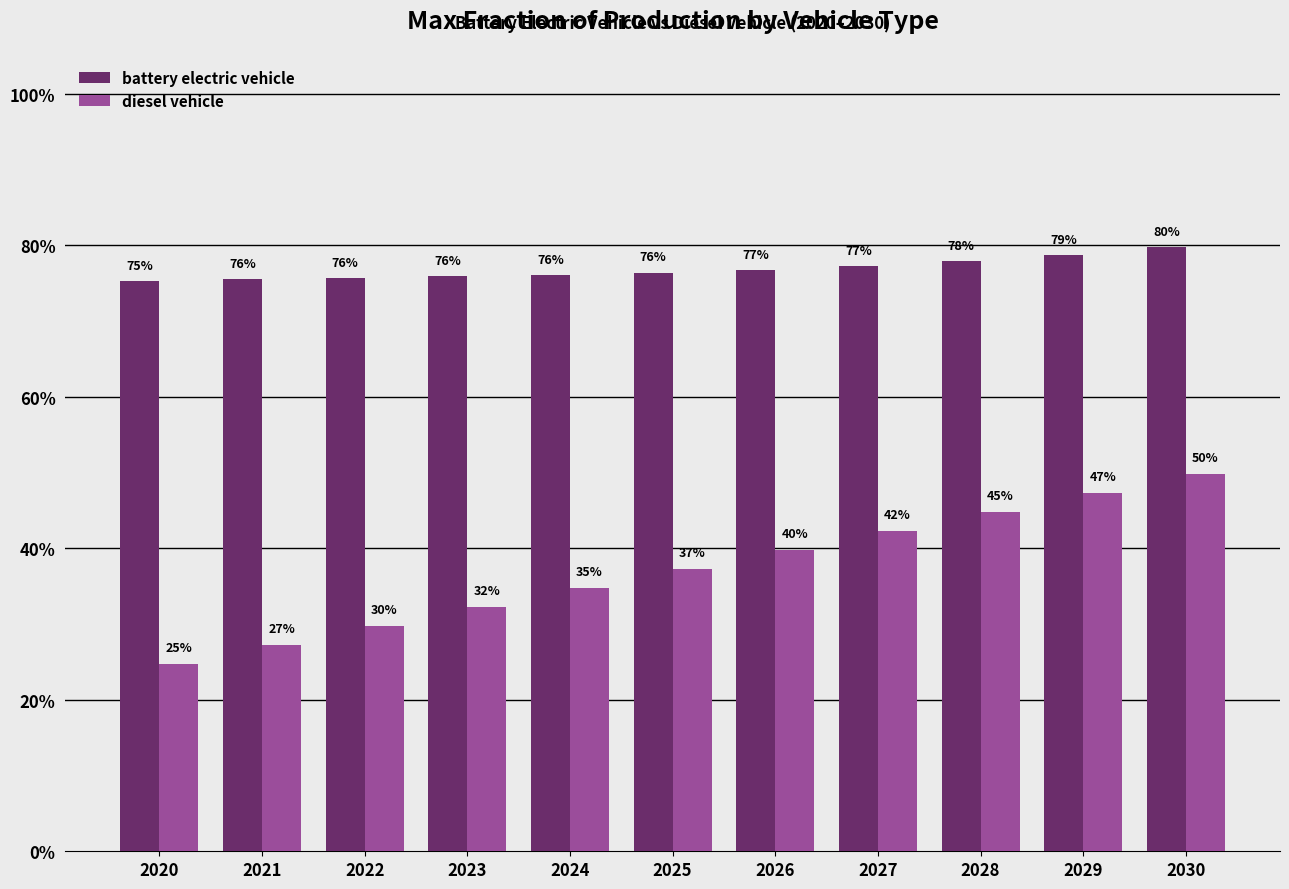

Are the bars grouped side by side (vs. stacked)?

Yes